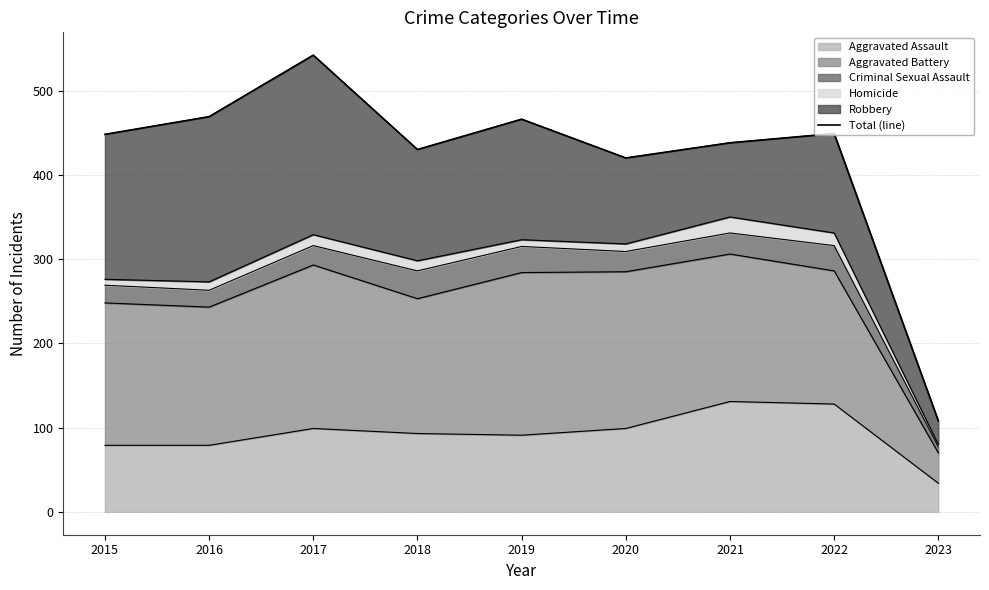

How many data points are above 448?

4